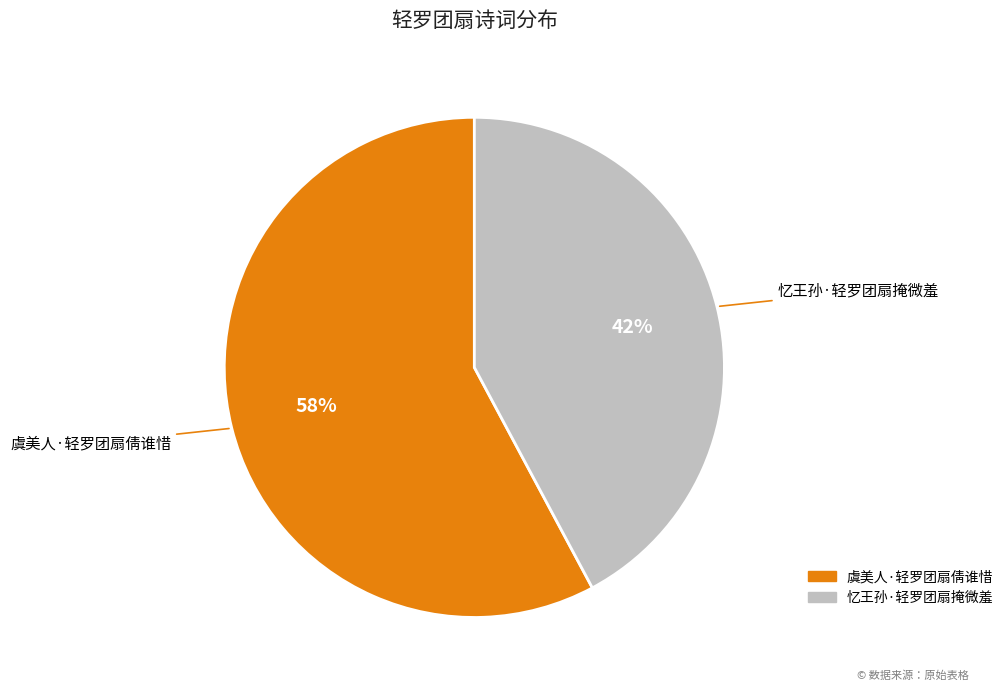

How many segments does this pie chart have?

2